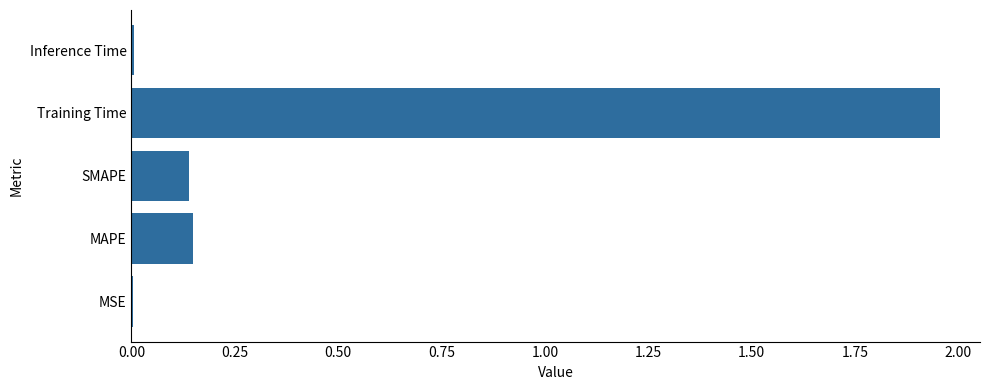

The value at MSE is 0.0. True or false?

True